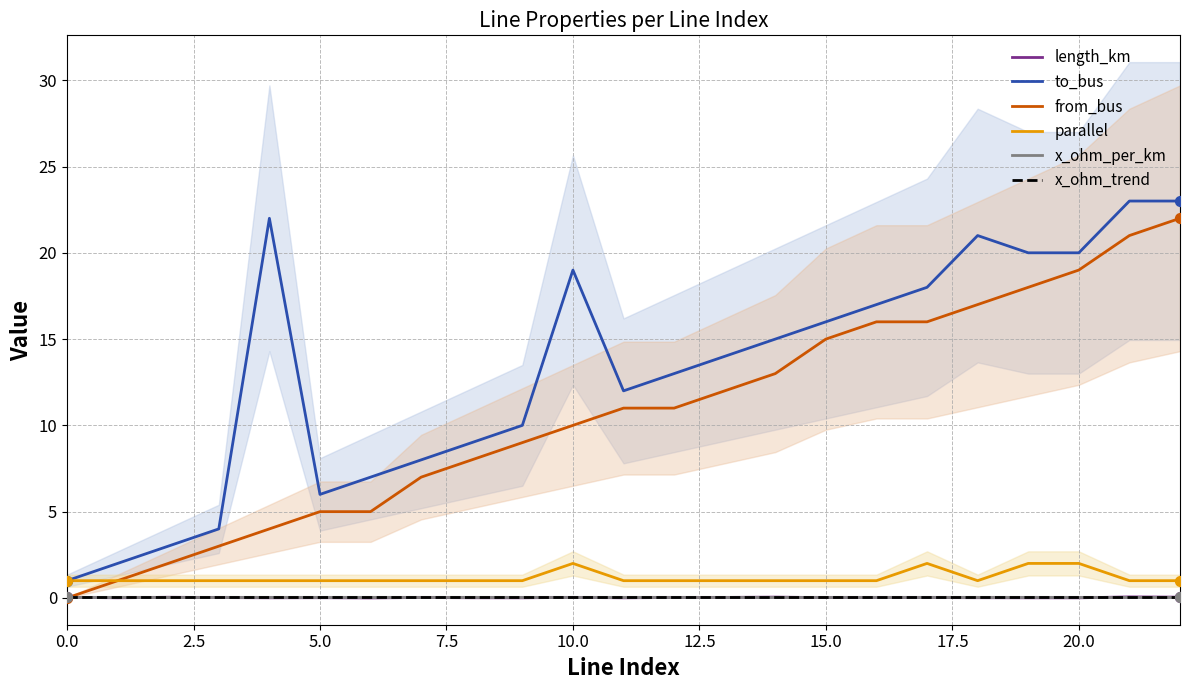

Which series has the largest total across all categories?

to_bus